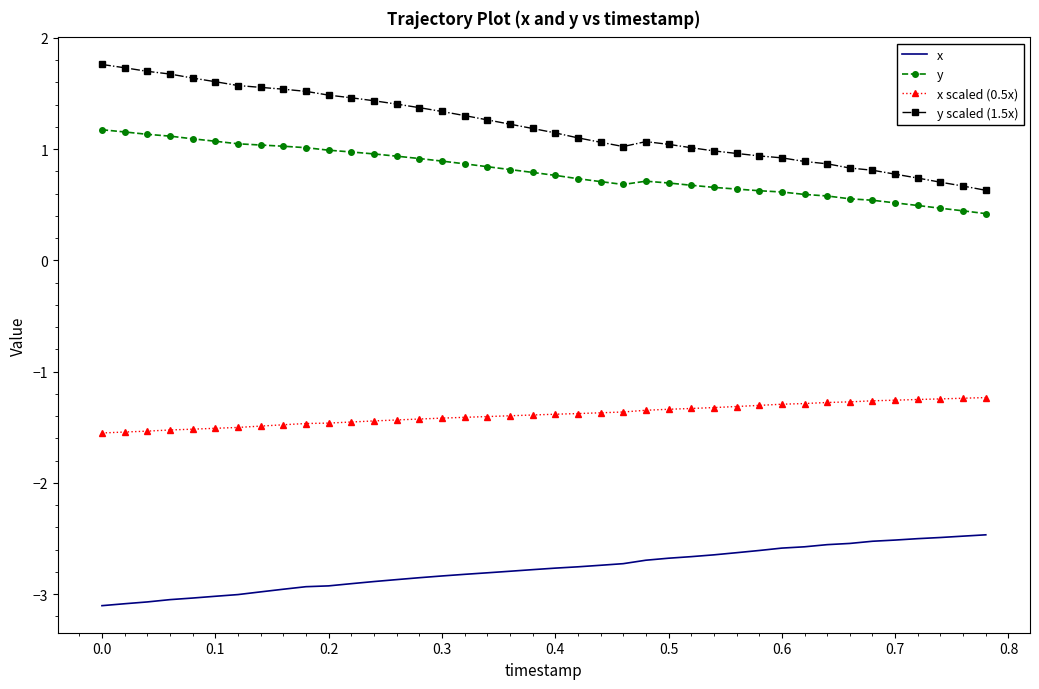

True or false: y and x intersect in this chart.

False